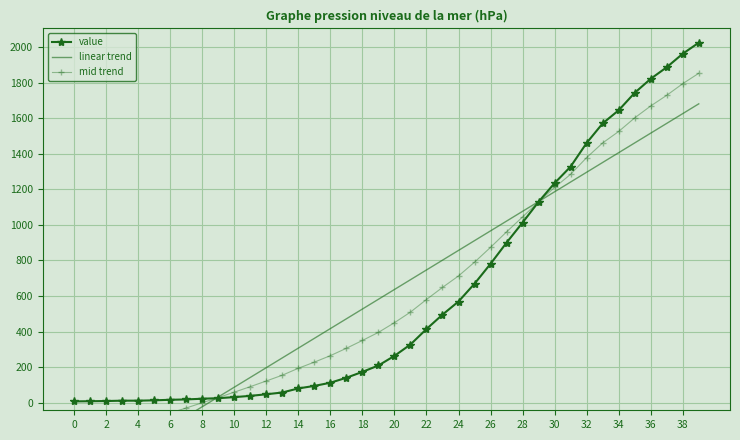

The value of mid trend at 30 is 786.8. True or false?

False